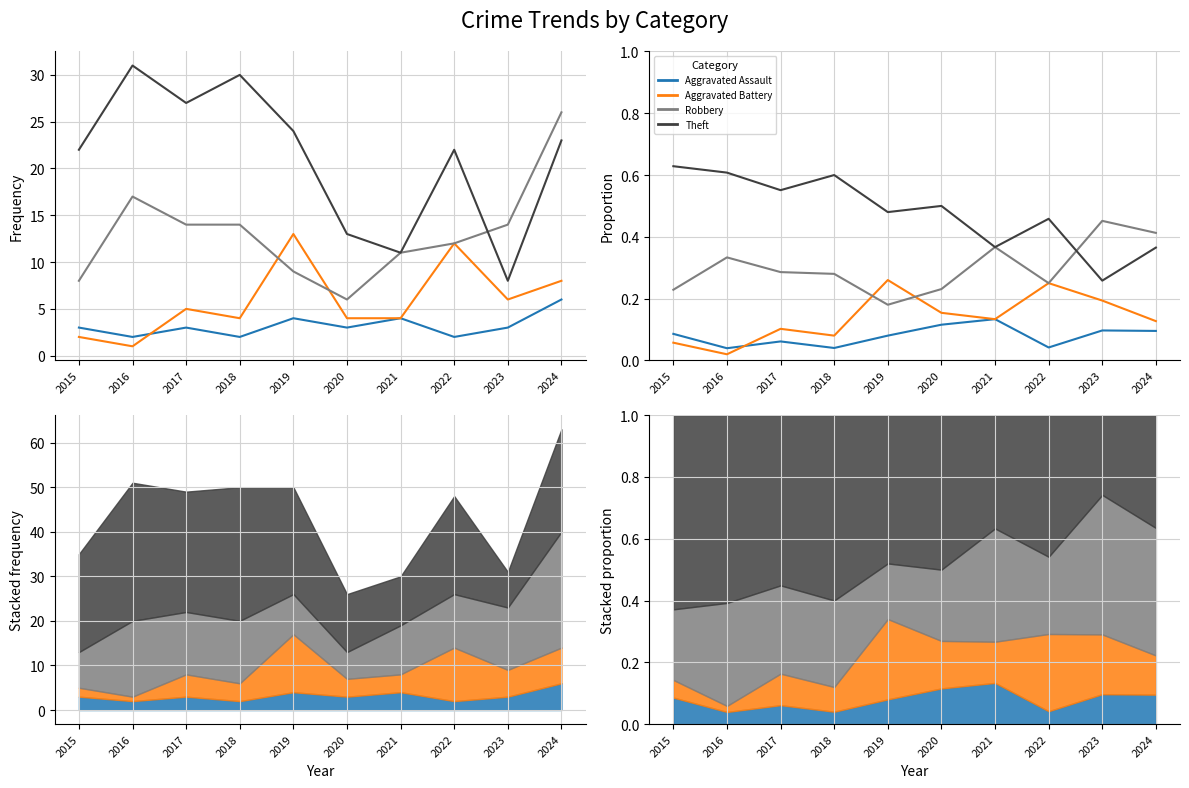

At which label is Robbery closest to 0?

2019